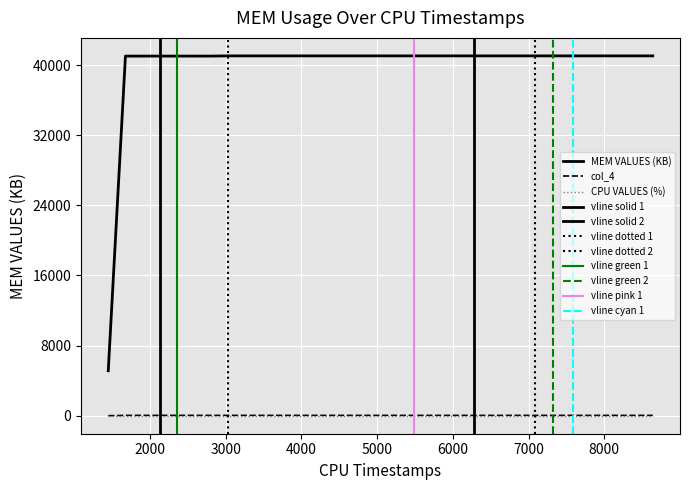

How many values in the MEM VALUES (KB) series are below 41056?

7